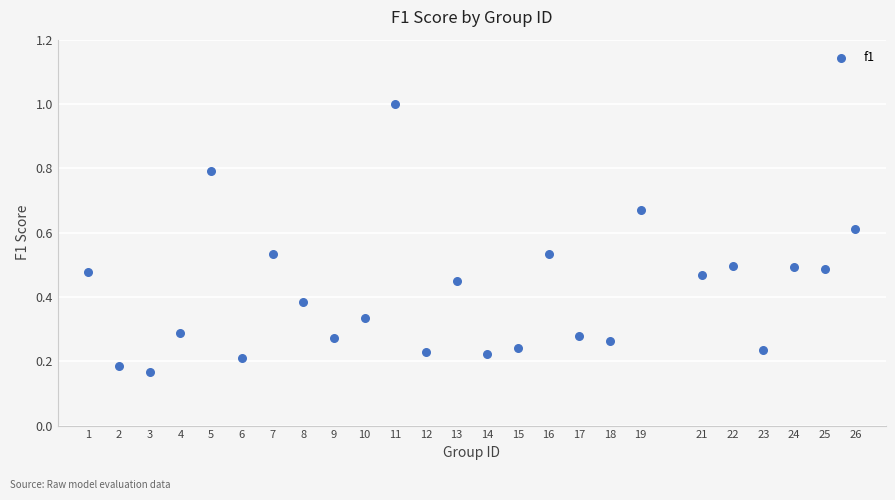

What is the range of X values (max minus min)?

25.0